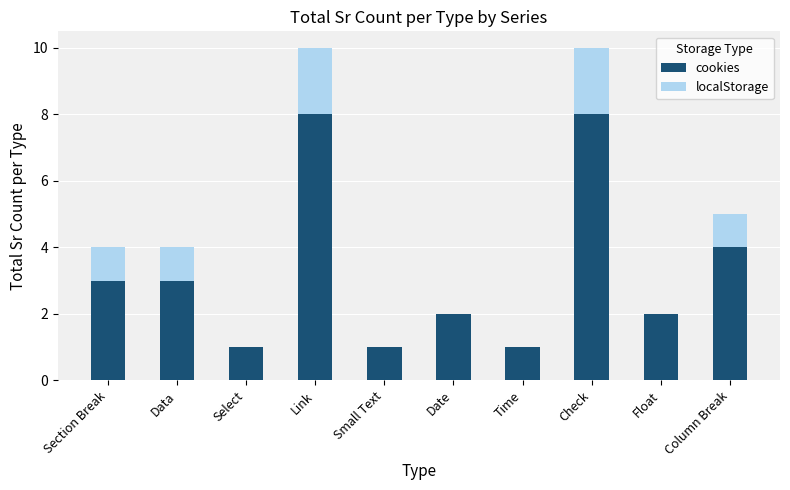

The cookies series shows 2 at Section Break. True or false?

False